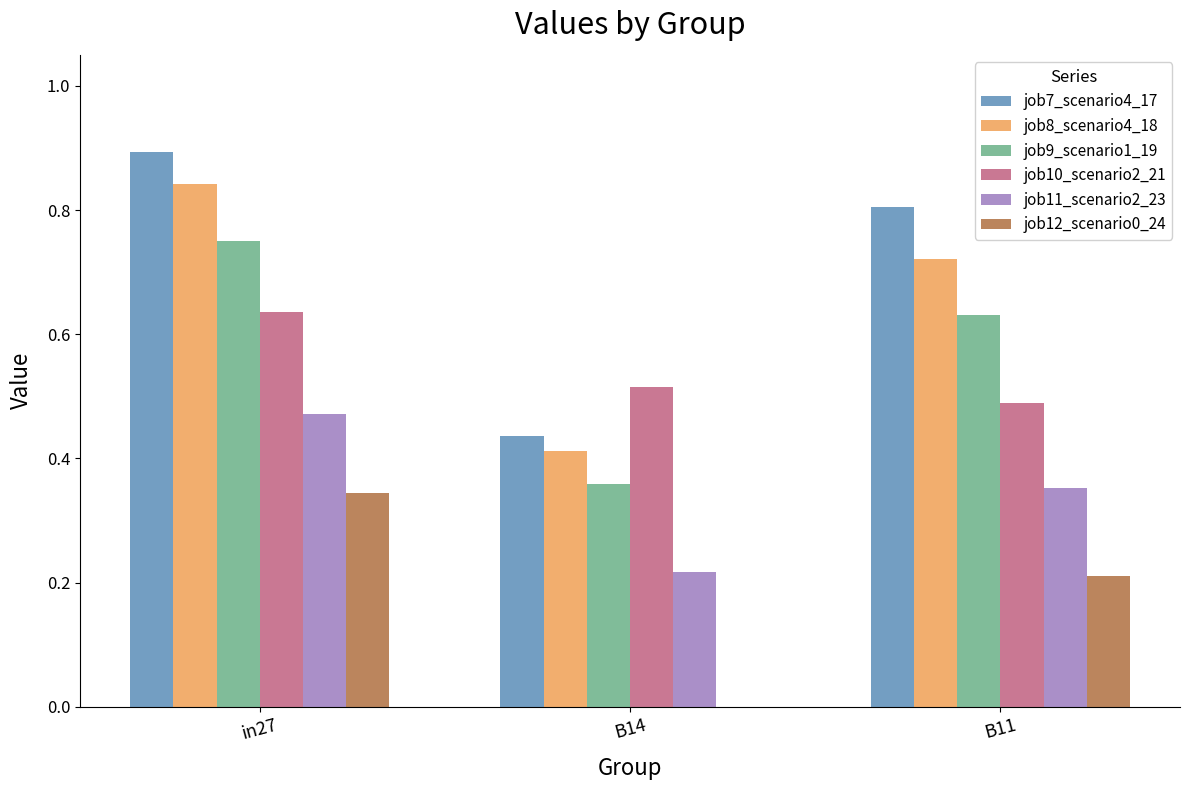

At which category is the sum across all series the highest?

in27